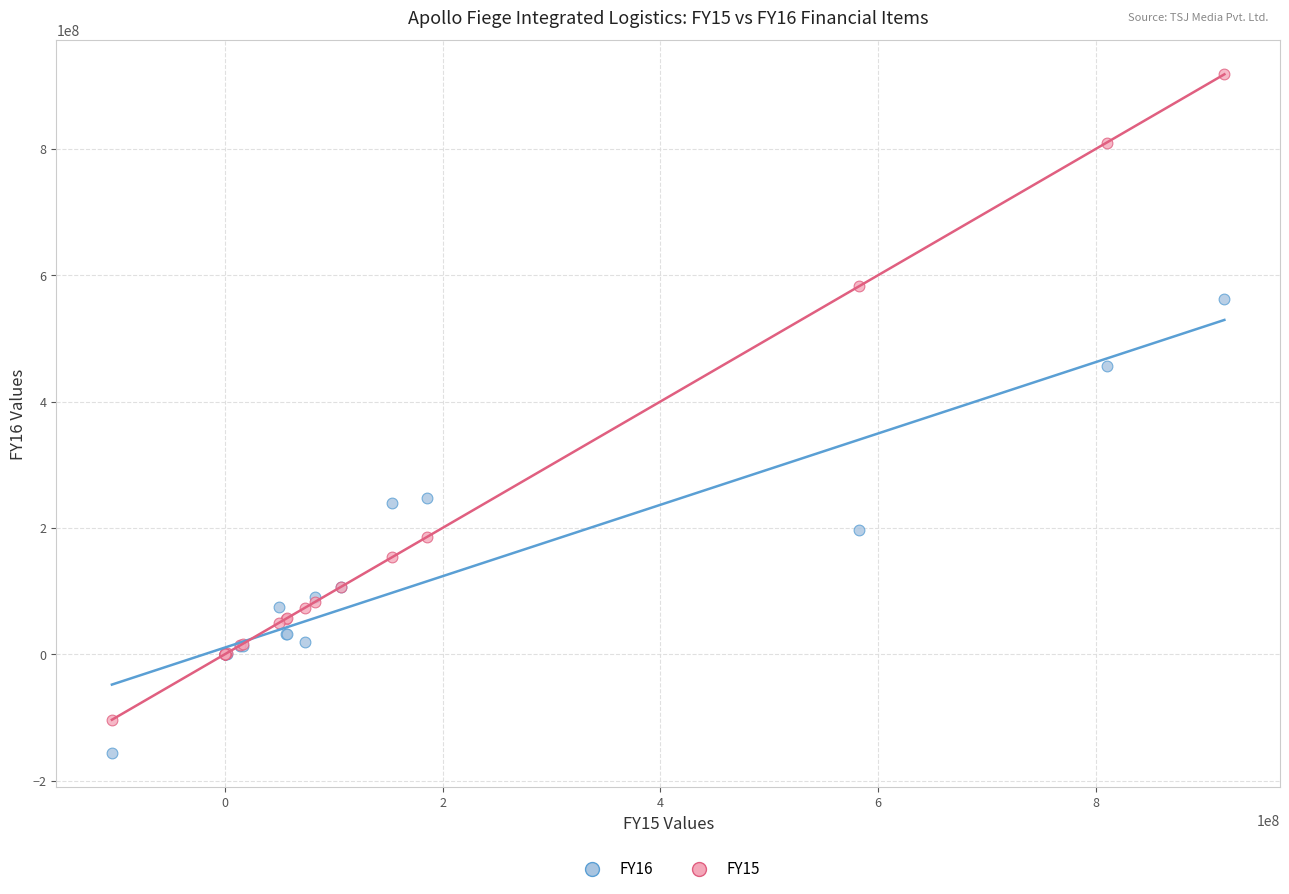

Which series has the largest Y range (max minus min)?

FY15